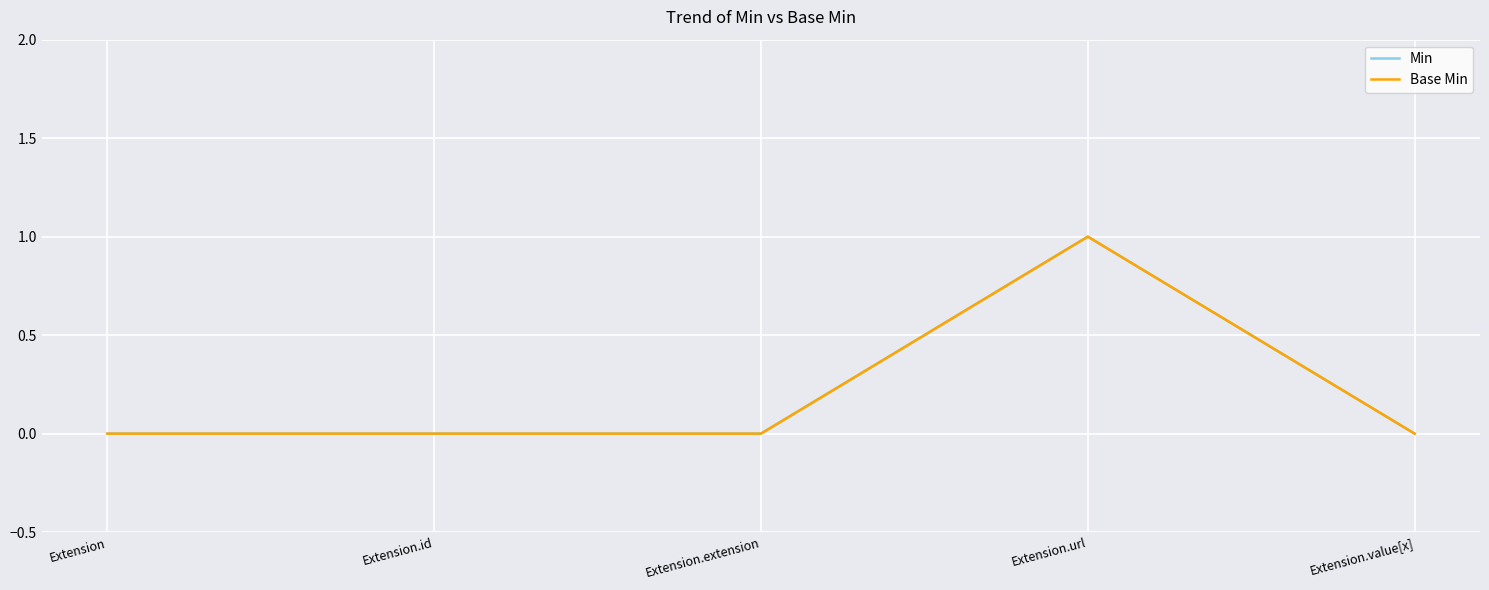

Which series has the largest range (max minus min)?

Min